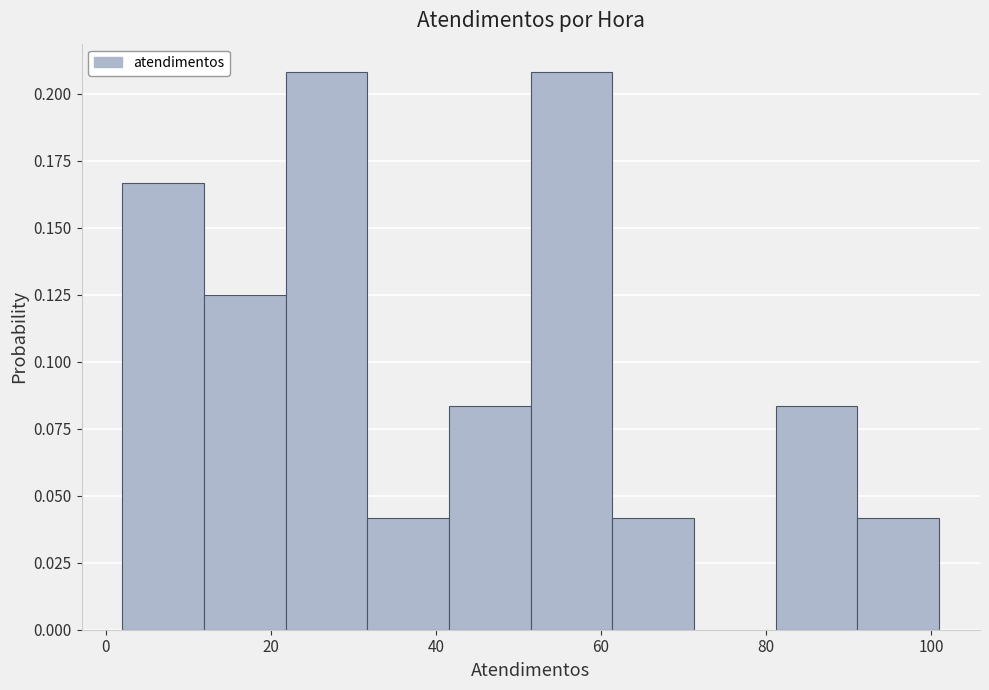

Reading left to right, transcribe this chart: for each bar, give the range it covers on the x-axis and its height. Neither the bar edges nor the heights are printed on the chart, so give them approximately, as read against the axes.

2 to 12: 0.165
12 to 22: 0.125
22 to 32: 0.210
32 to 42: 0.040
42 to 52: 0.085
52 to 62: 0.210
62 to 72: 0.040
72 to 82: 0
82 to 92: 0.085
92 to 102: 0.040